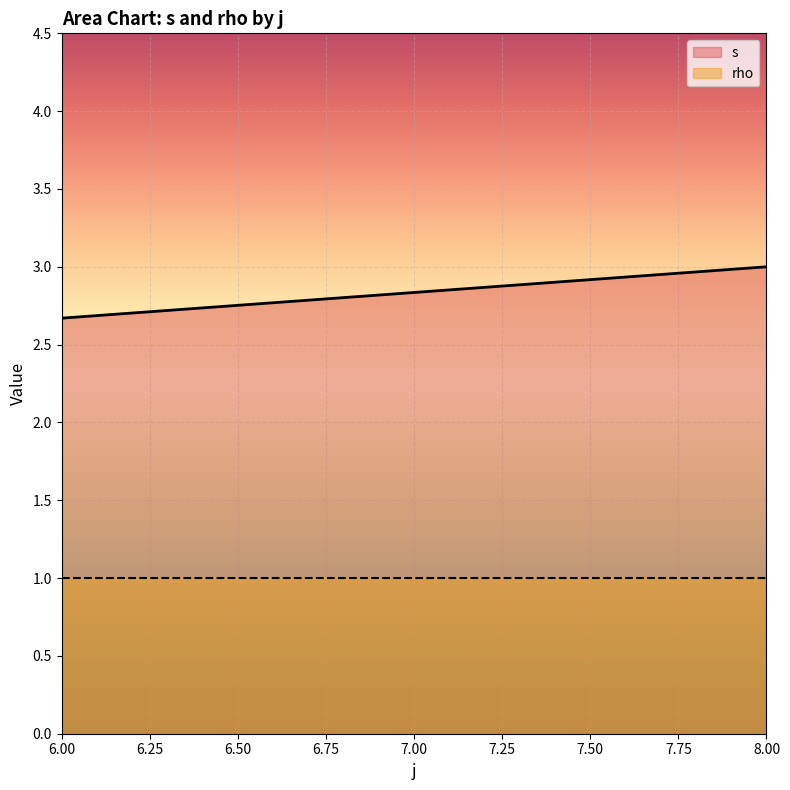

At which category does the chart reach its peak across all series?

8